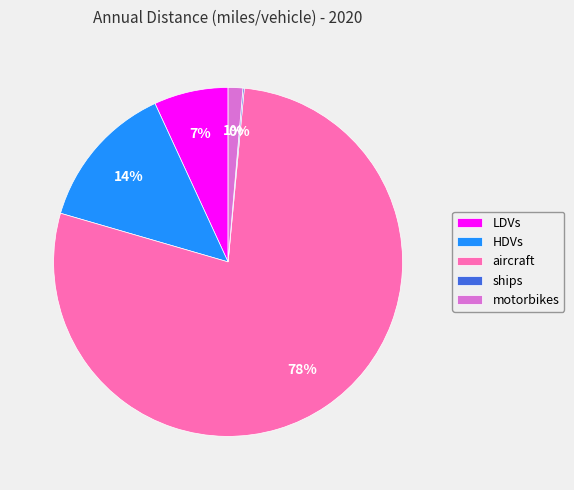

Is the sum of LDVs and motorbikes greater than half?

No